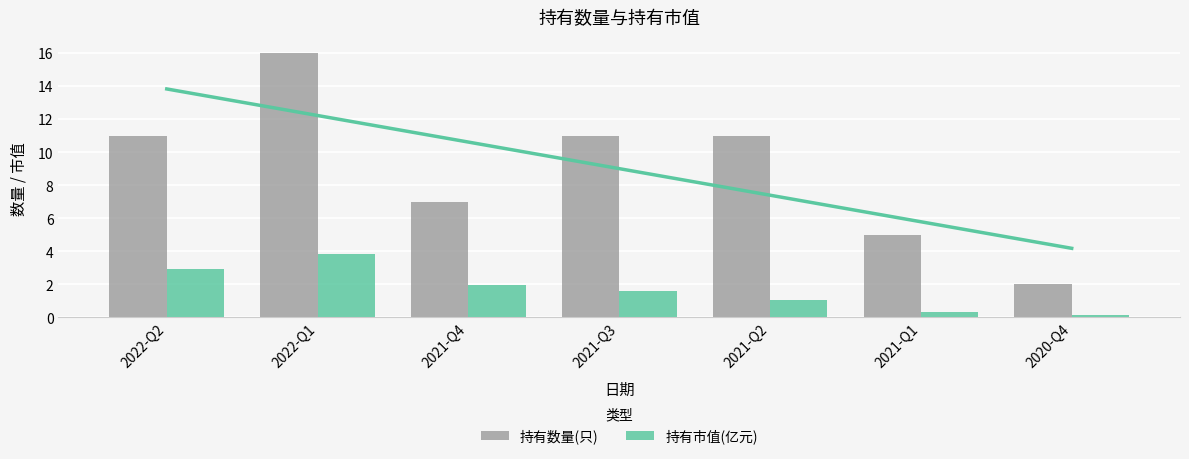

Which series changed the most between 2022-Q2 and 2021-Q2?

持有市值(亿元)